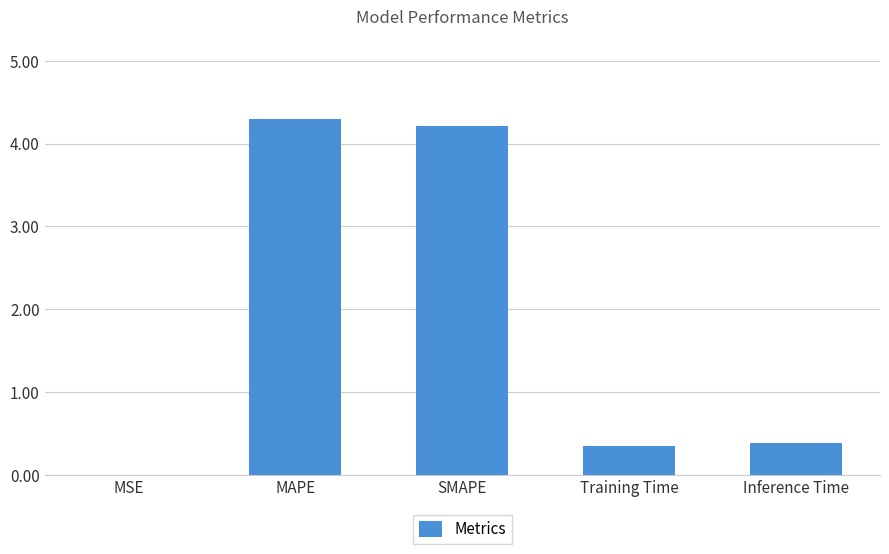

The value at SMAPE is 1.3. True or false?

False